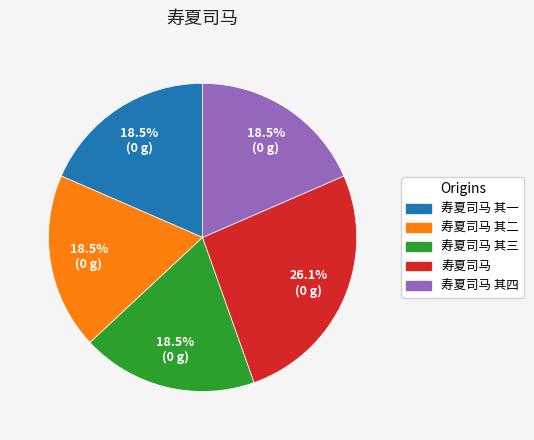

Is there a majority slice in this chart?

No